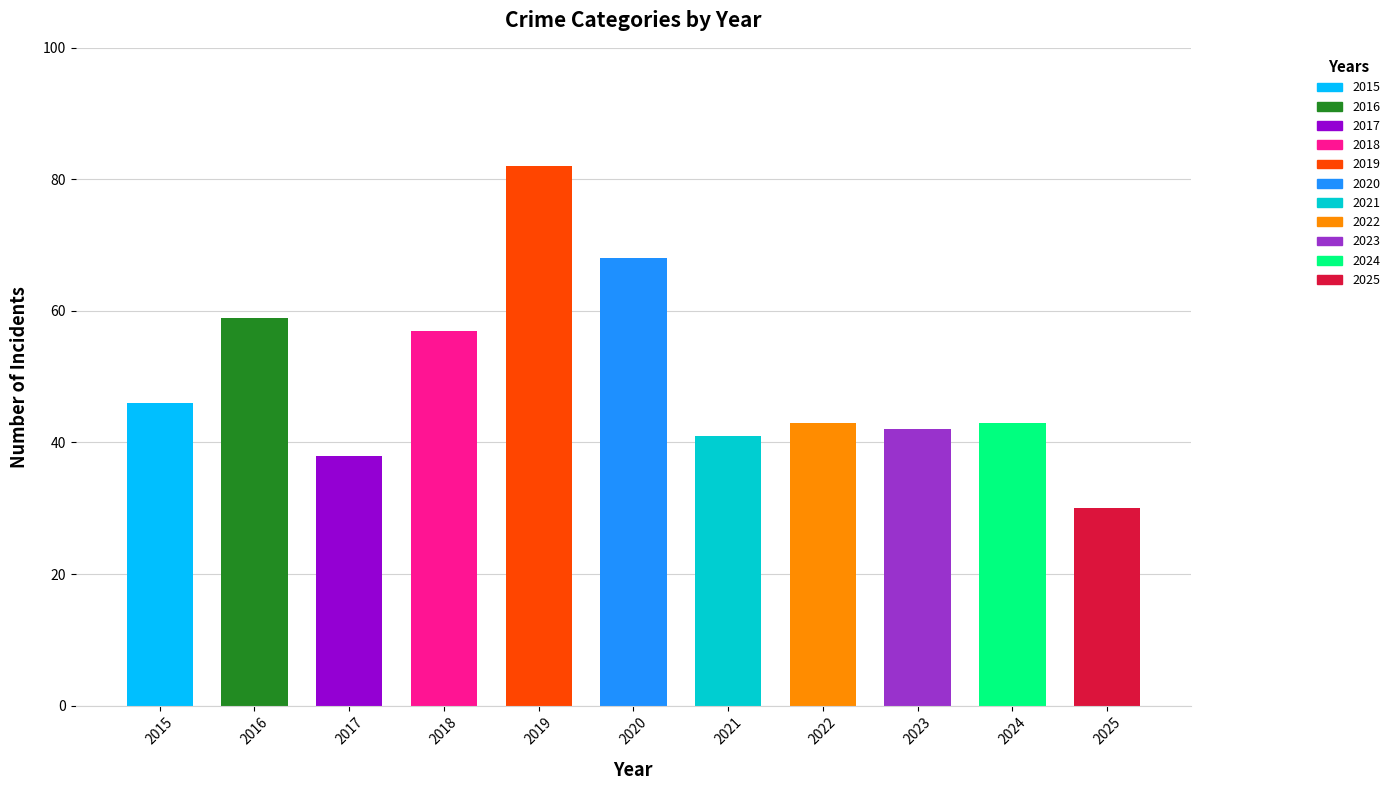

Which has a higher value, 2021 or 2018?

2018